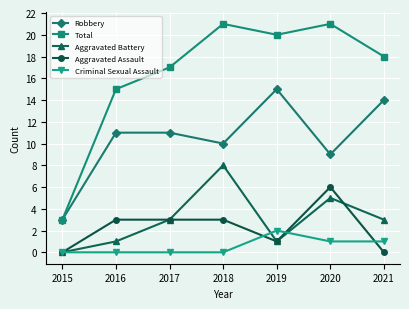

True or false: Aggravated Assault and Total cross at least once.

False